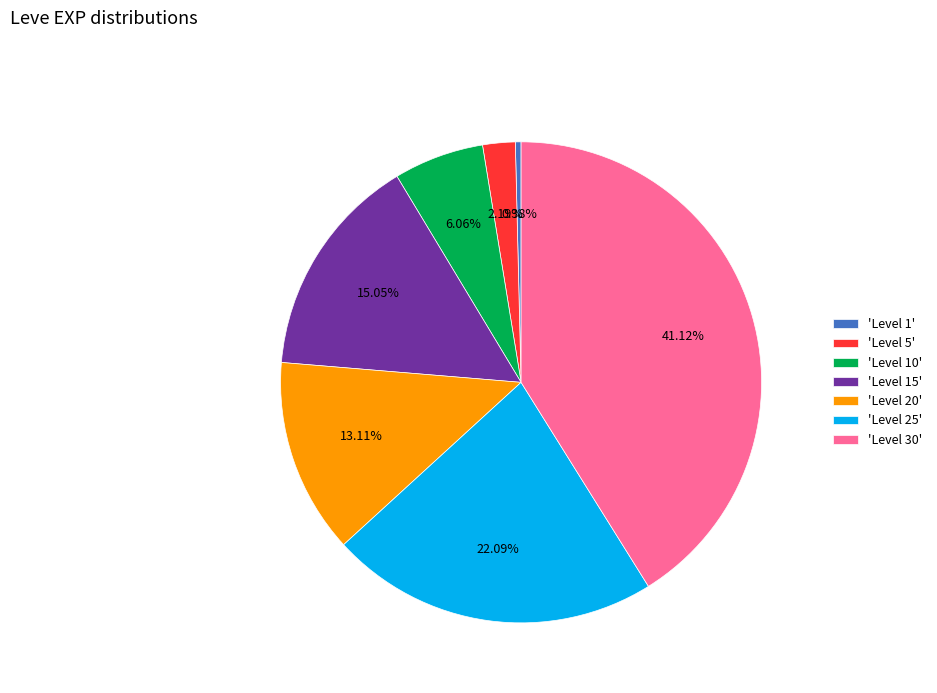

Is the sum of 'Level 5' and 'Level 1' greater than half?

No